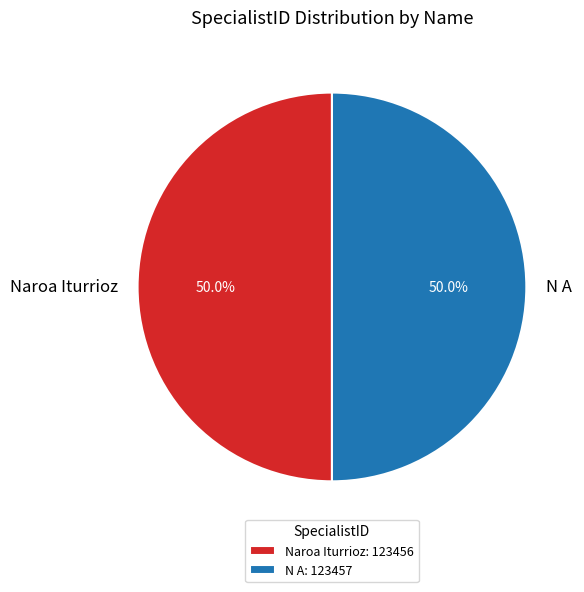

Is it true that N A is 50% of the pie?

True